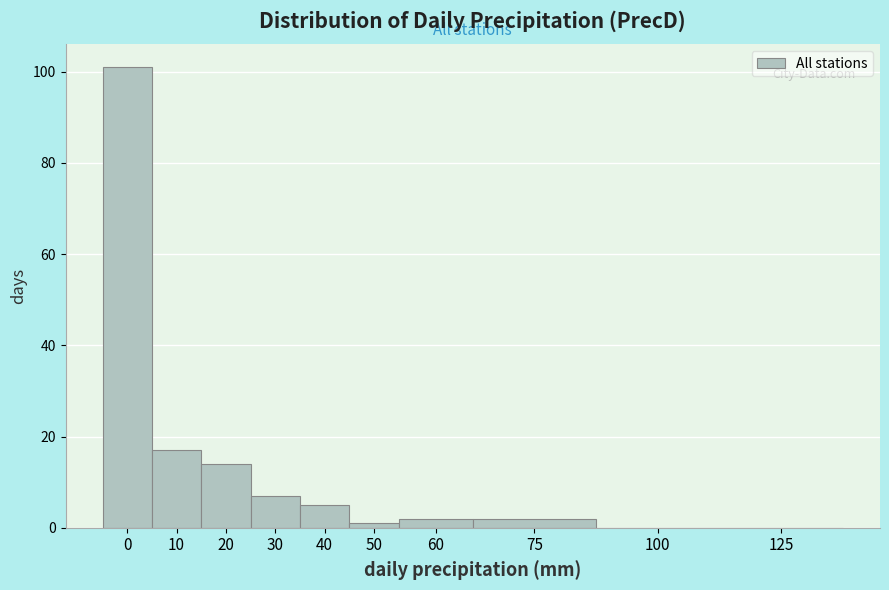

Reading left to right, extract all data points from this chart.

0=101	10=17	20=14	30=7	40=5	50=1	60=2	75=2	100=0	125=0